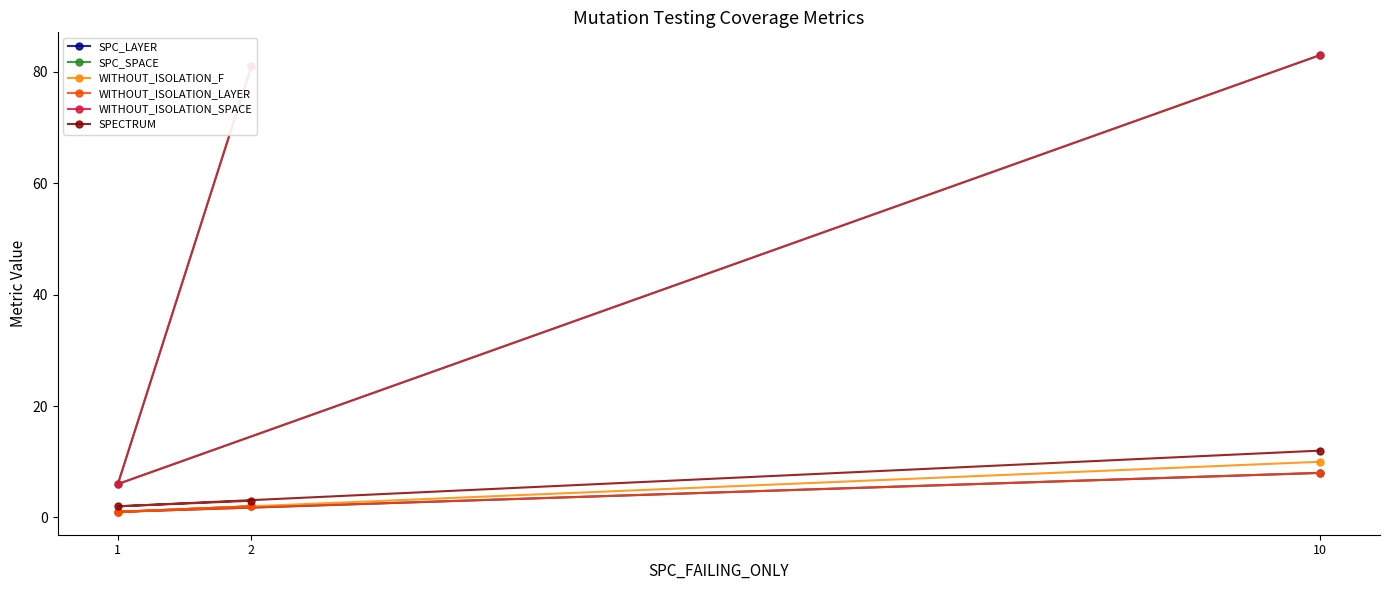

At how many categories does at least one series exceed 22?

2